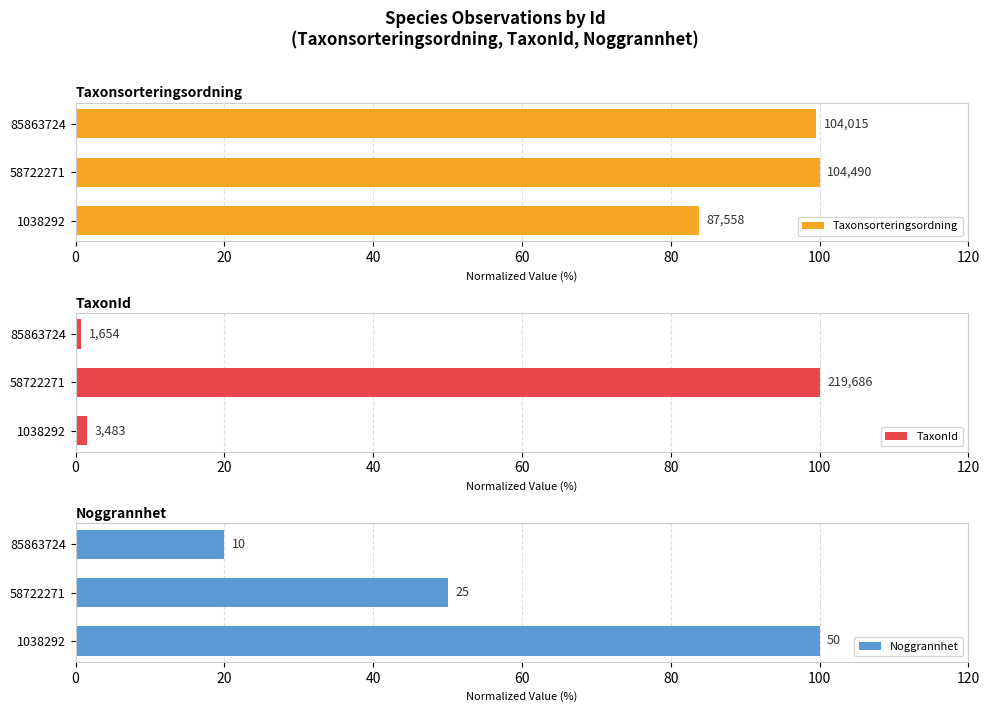

What is the approximate value of Taxonsorteringsordning at 1038292?

83.8